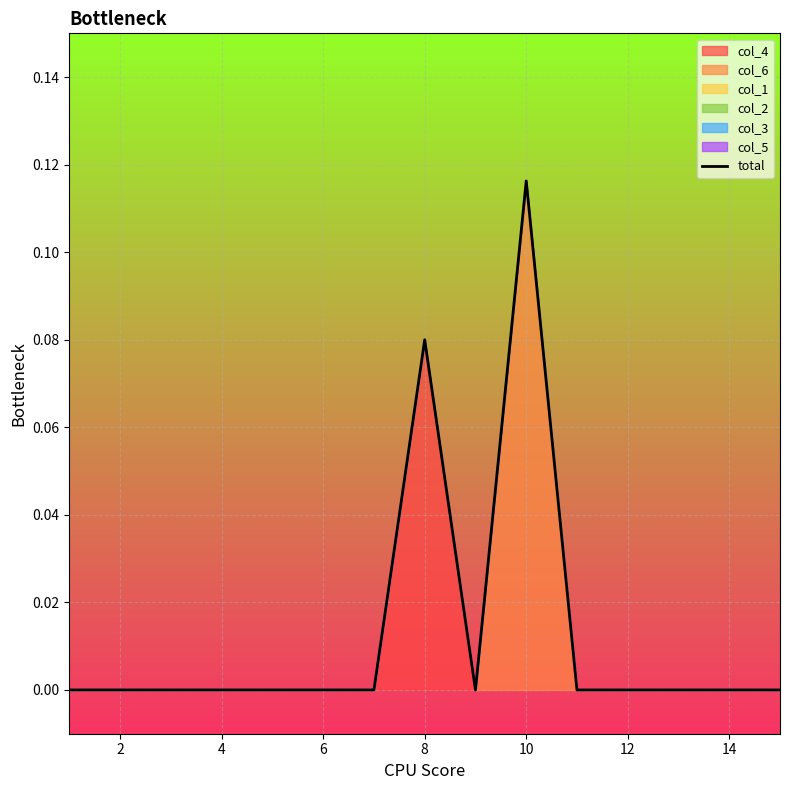

At which label does total reach its peak?

10